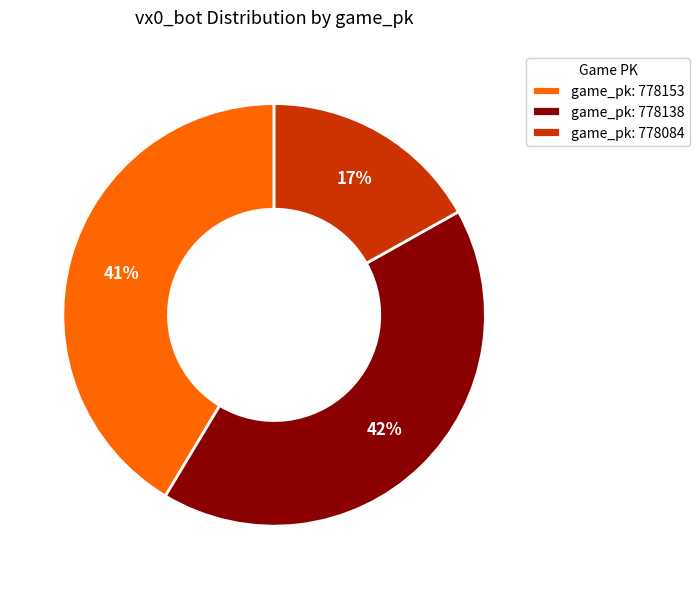

What percentage is the game_pk: 778138 slice, to the nearest percent?

42%